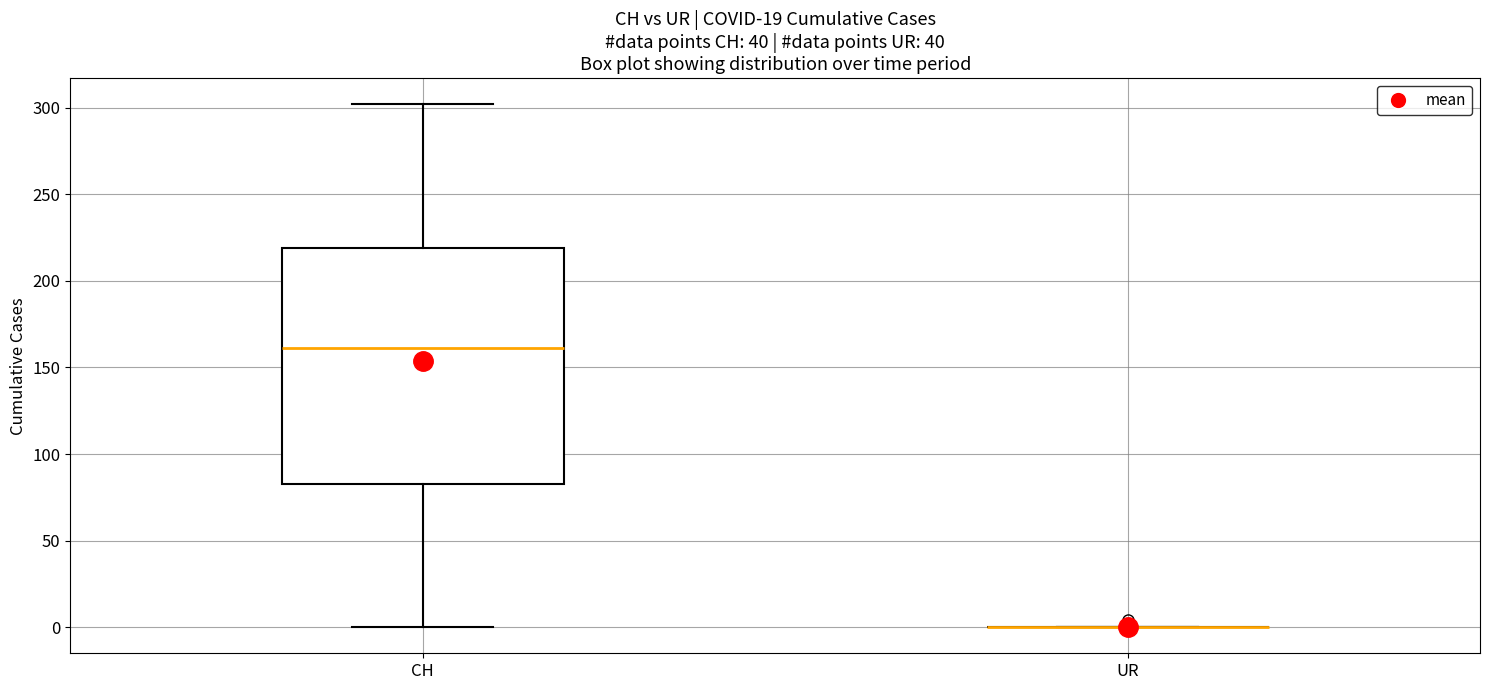

Reading left to right, transcribe this box plot: for each box, give where its median line is, the range the box spans, and where its two whiskers end, as read against the y-axis. The values are not printed on the chart, so give them approximately, as read against the axis.

CH: median 160, box 85 to 220, whiskers 0 to 300
UR: box collapsed to a line at 0, whiskers 0 to 0